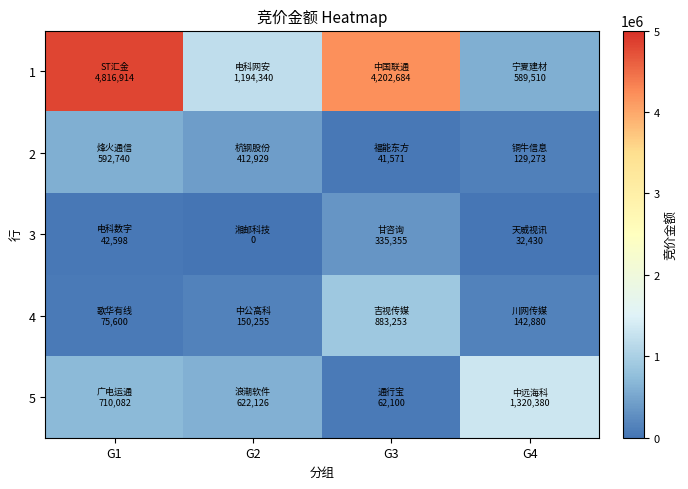

Which series changed the most between G1 and G4?

1